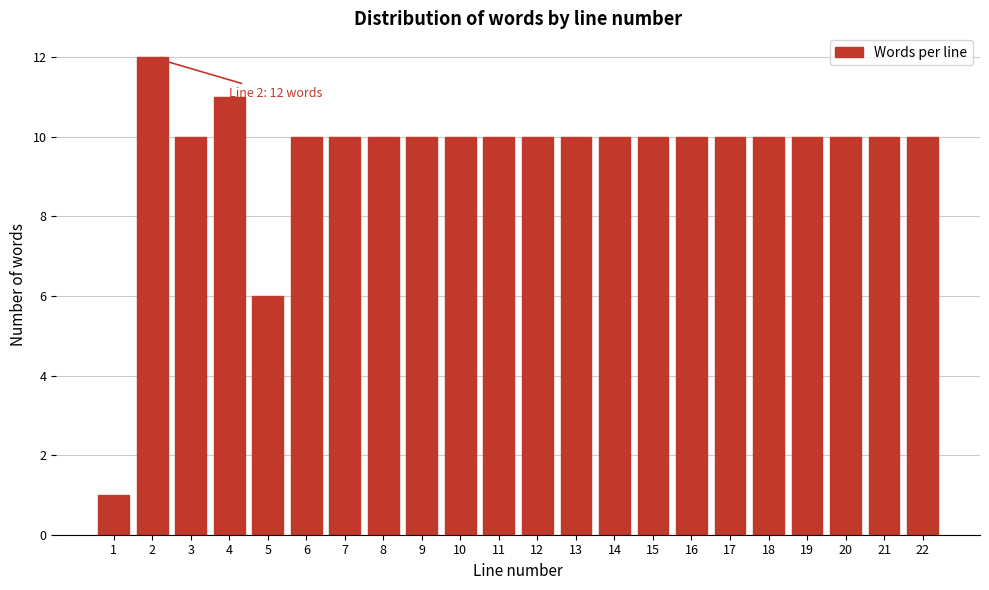

Reading right to left, extract all data points from this chart.

22=10	21=10	20=10	19=10	18=10	17=10	16=10	15=10	14=10	13=10	12=10	11=10	10=10	9=10	8=10	7=10	6=10	5=6	4=11	3=10	2=12	1=1